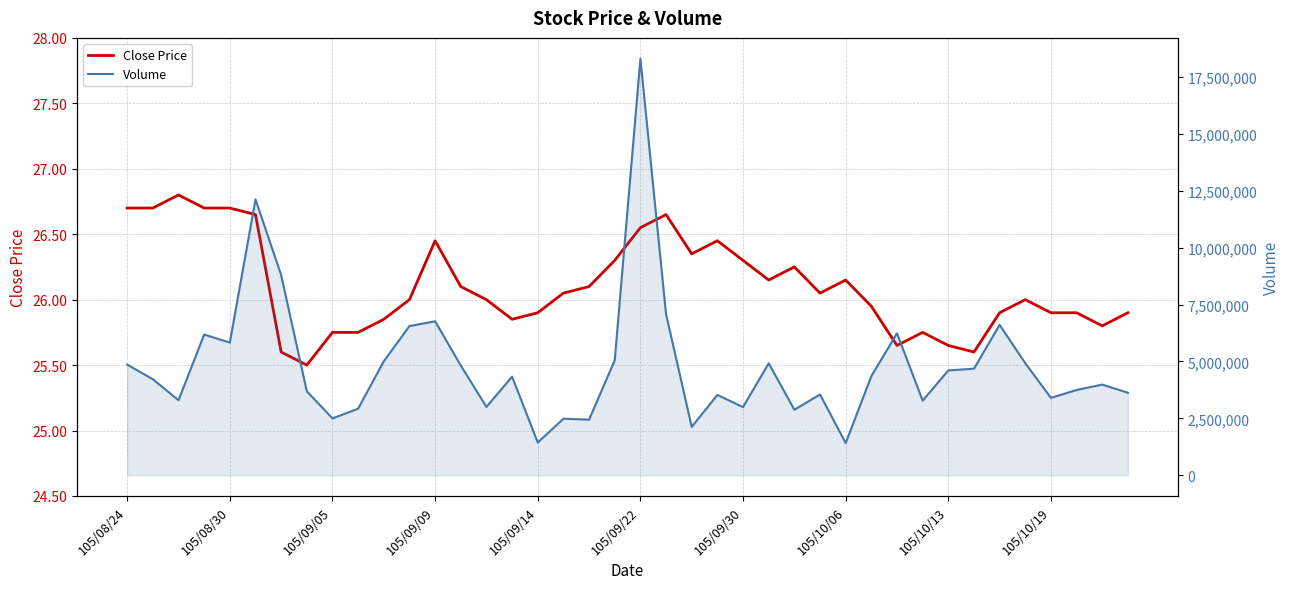

What is the sum of the Volume values at 105/09/30 and 31?

12078696.0